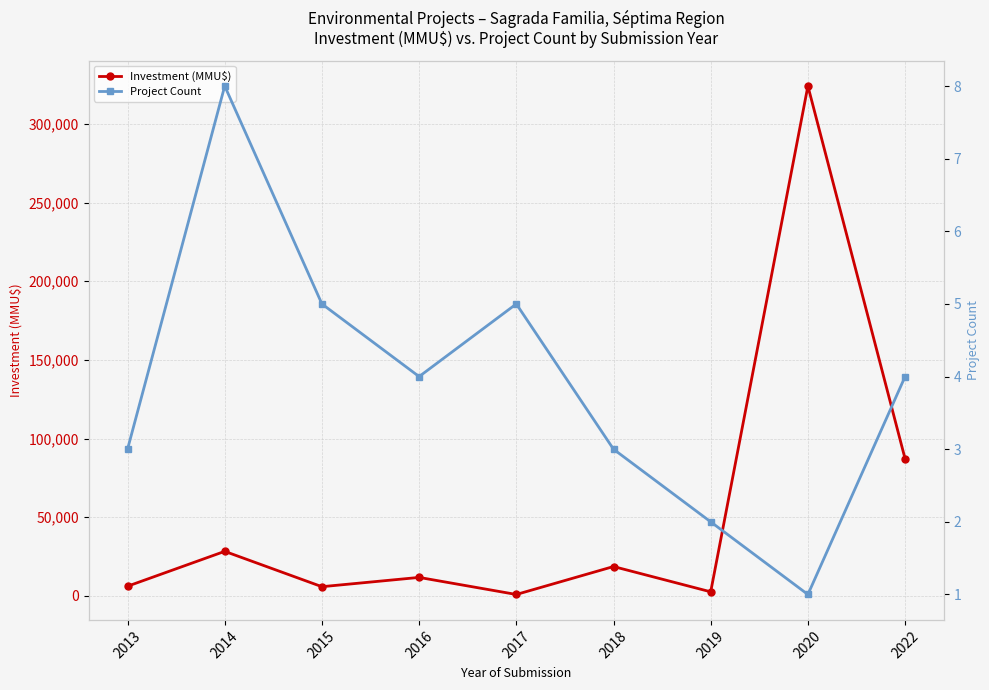

Is the value of Investment (MMU$) at 2015 greater than the value of Project Count at 2016?

Yes